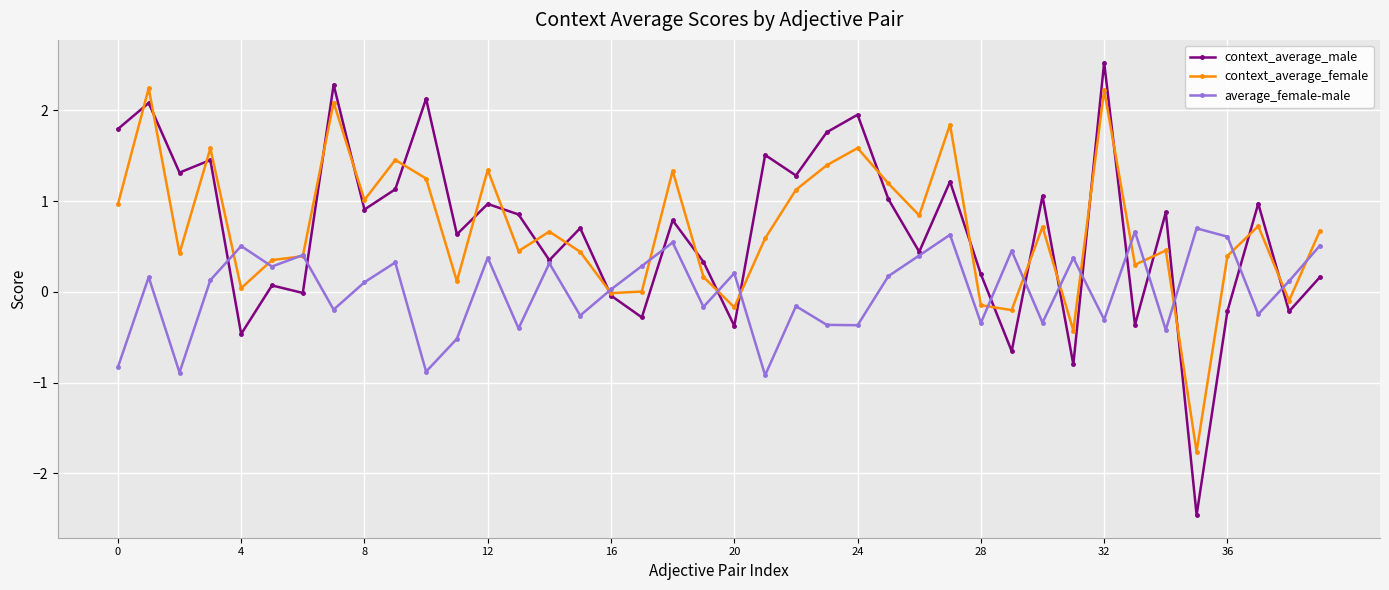

In average_female-male, how many points are lower than both neighbors (excluding endpoints)?

14